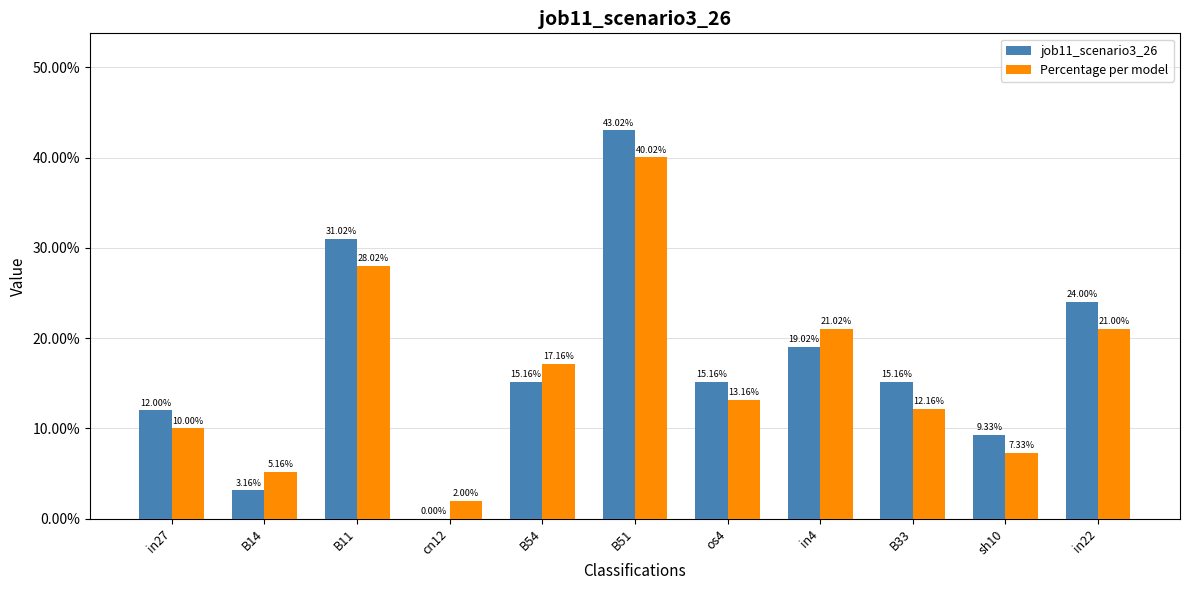

Is the value of Percentage per model at B14 greater than the value of job11_scenario3_26 at in4?

No